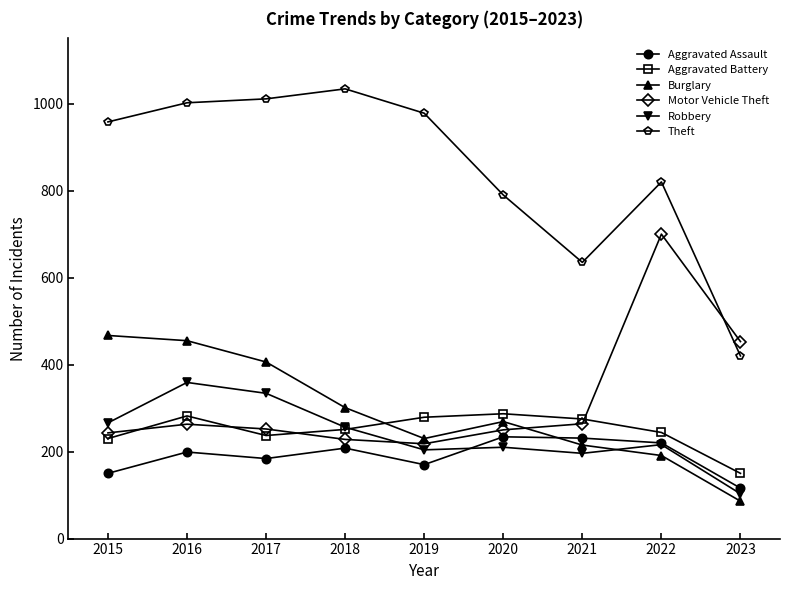

Rank the series by their maximum value, from lowest to highest.

Aggravated Assault, Aggravated Battery, Robbery, Burglary, Motor Vehicle Theft, Theft